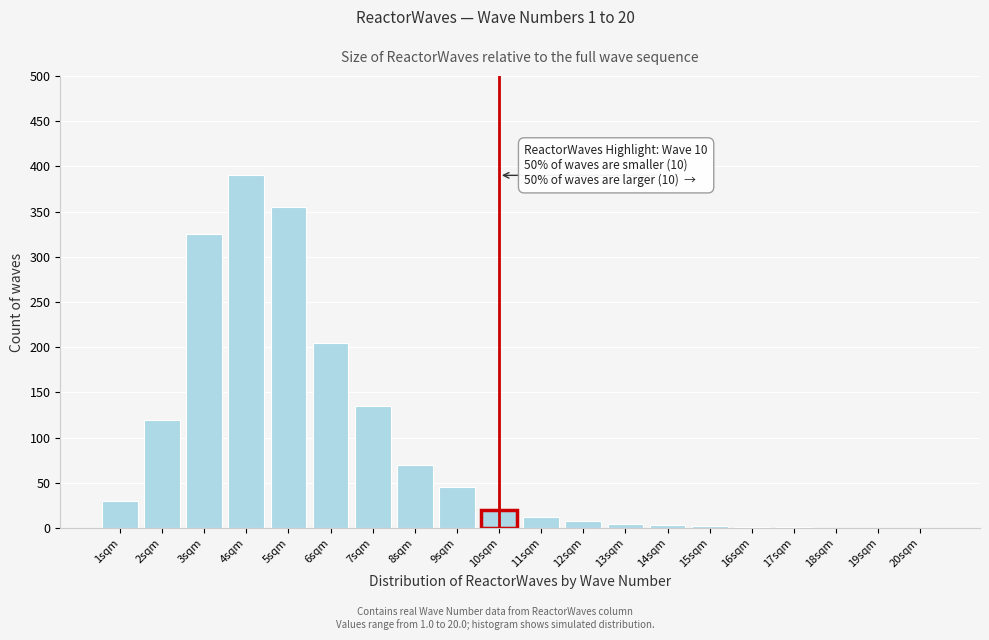

True or false: the data shows 8 at 12sqm.

True